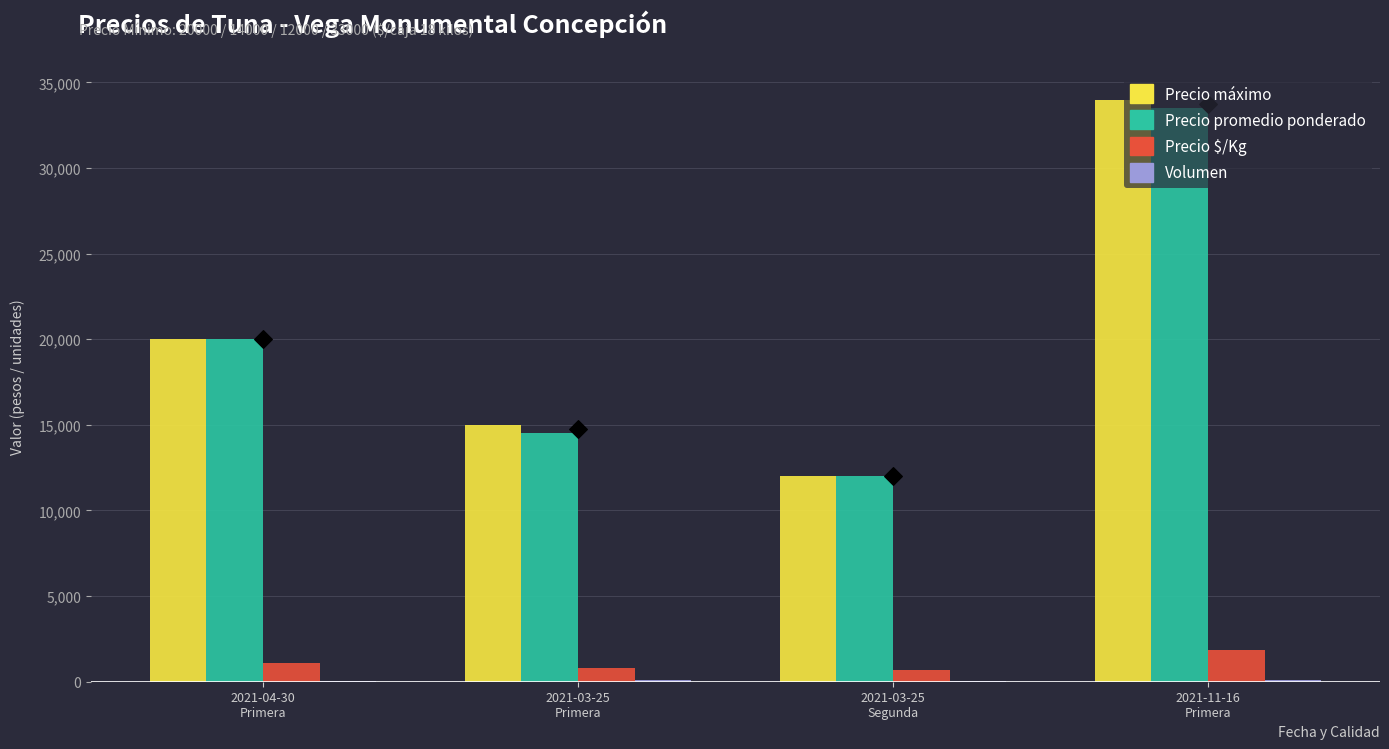

What is the total value across all series at 2021-11-16
Primera?

69461